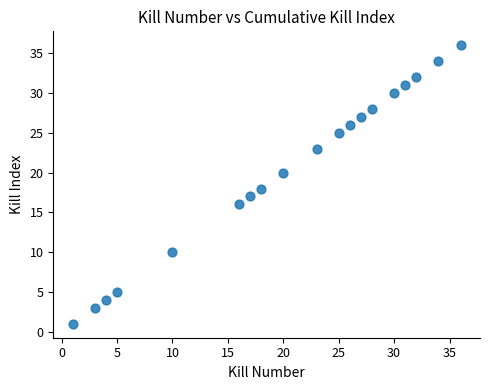

What is the range of X values (max minus min)?

35